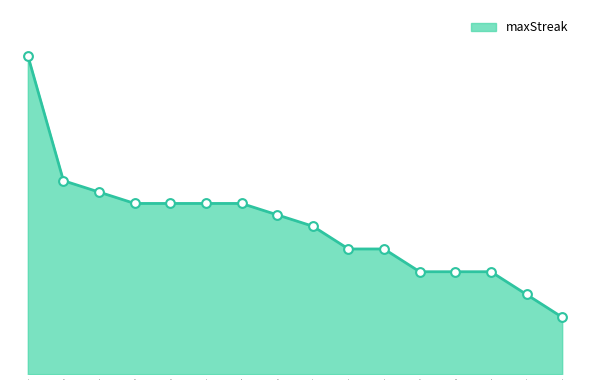

What is the ratio of the value at 6 to the value at 5?

0.8